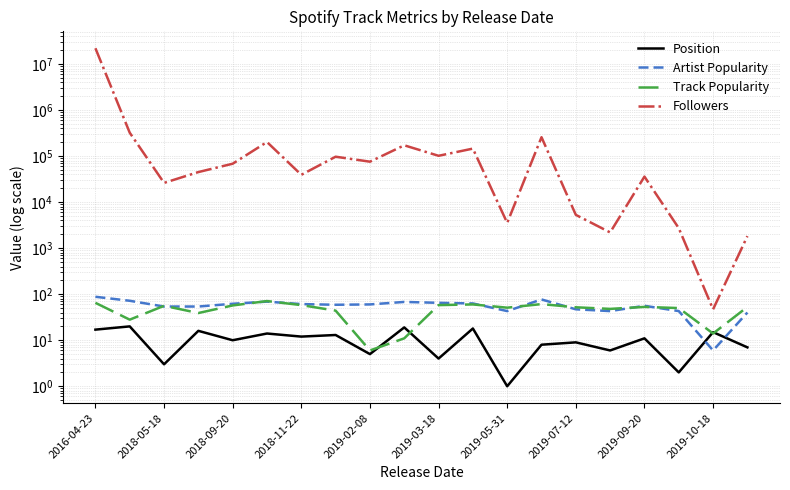

True or false: Followers has more than 1 interior local peaks.

True